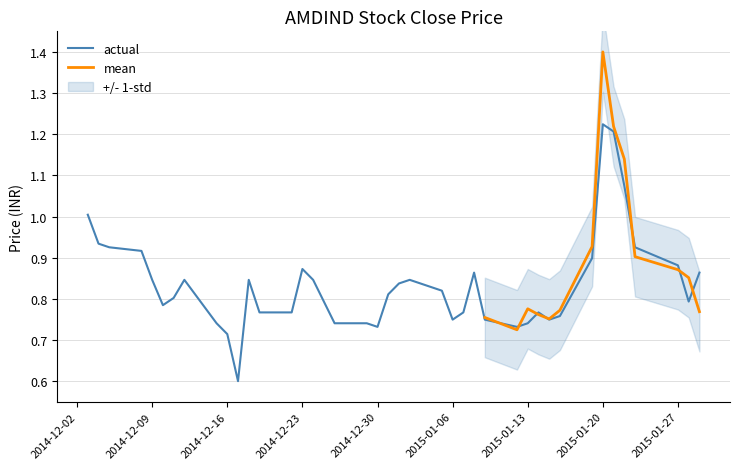

Reading right to left, transcribe all the data shown in this chart.

0.9	0.8	0.9	0.9	1.1	1.2	1.2	0.9	0.8	0.7	0.8	0.7	0.7	0.7	0.9	0.8	0.7	0.8	0.8	0.8	0.8	0.7	0.7	0.7	0.8	0.9	0.8	0.8	0.8	0.6	0.7	0.7	0.8	0.8	0.8	0.8	0.9	0.9	0.9	1.0